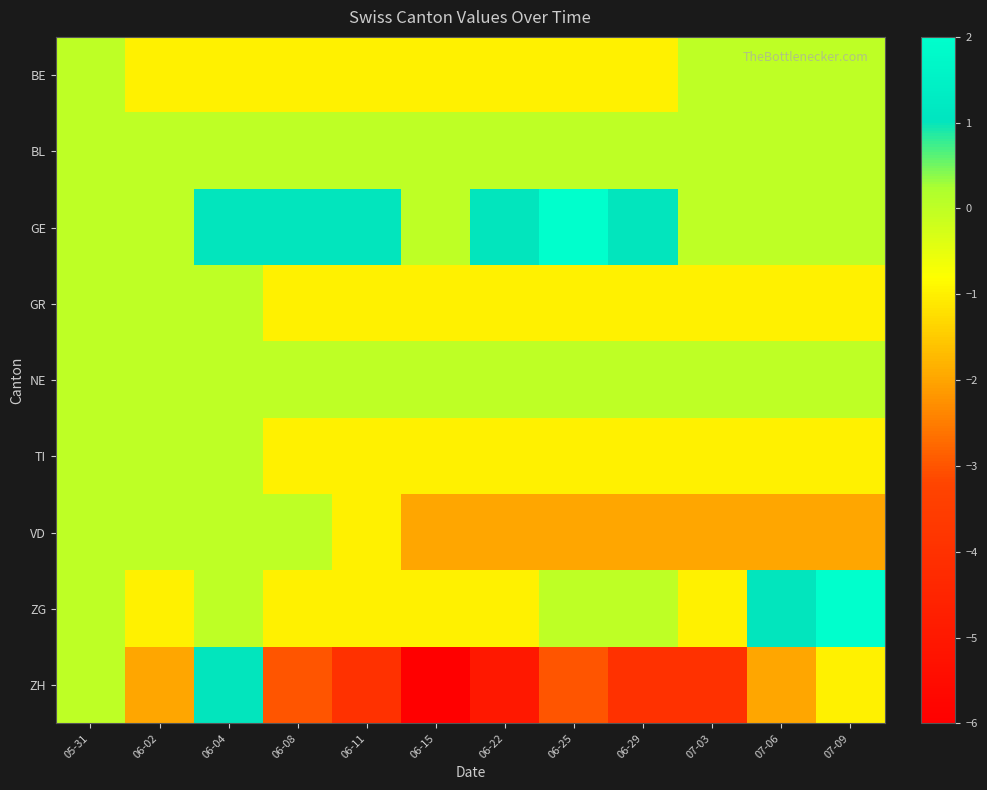

How many distinct data groups are displayed?

9